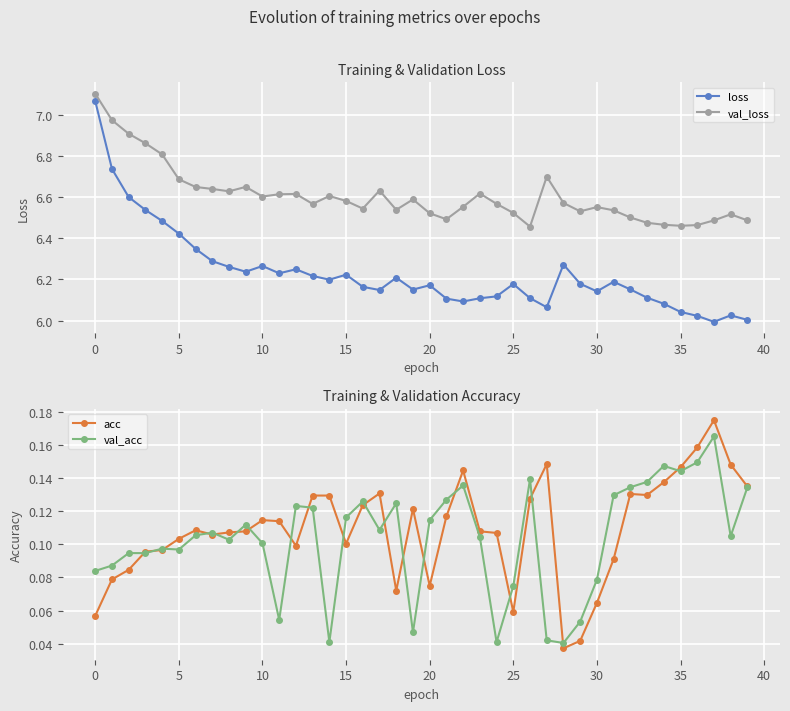

True or false: loss and val_loss intersect in this chart.

False